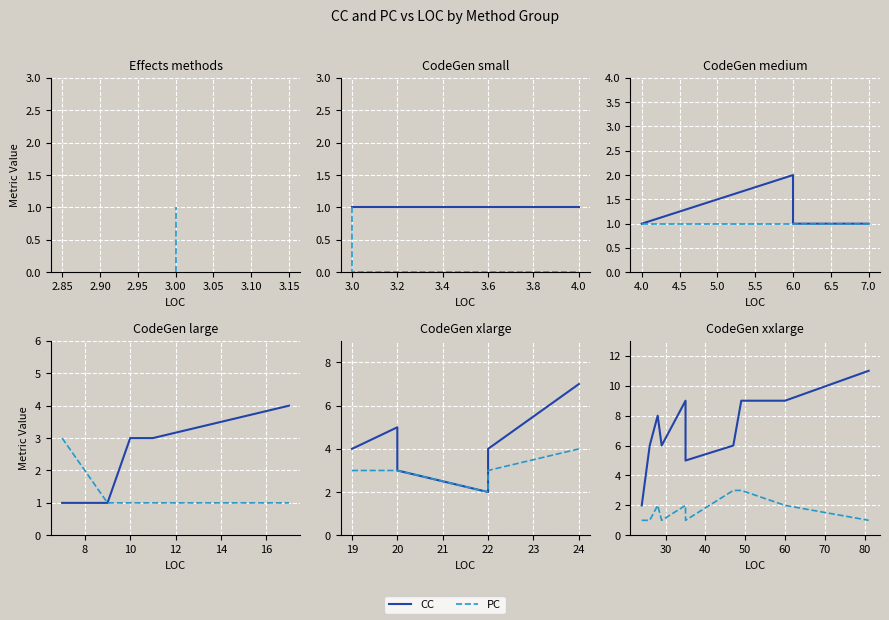

Between 3.00 and 3.15, which series saw the biggest shift?

PC